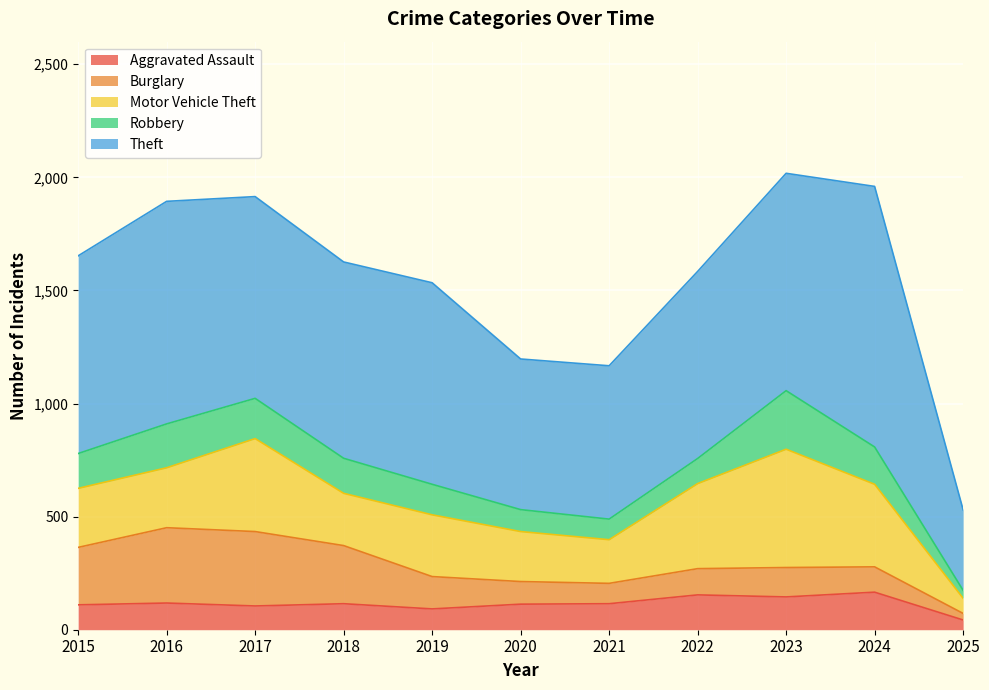

What is the maximum value for Motor Vehicle Theft?

523